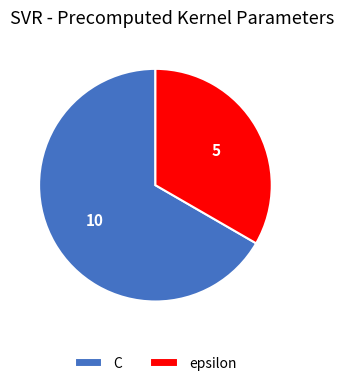

The epsilon slice represents 39% of the pie. True or false?

False